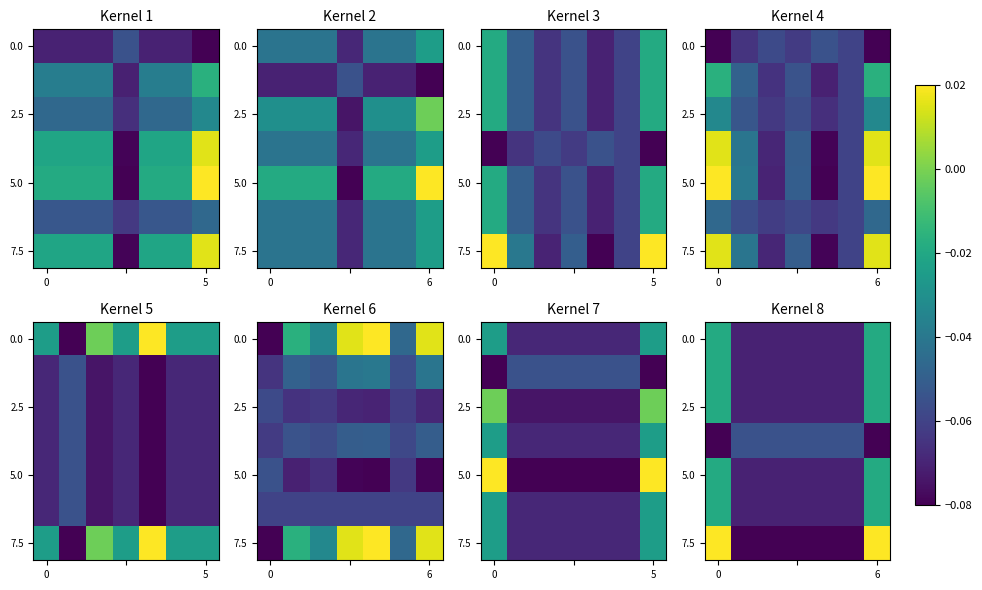

What is the spread (max minus min) of values at 0?

0.1